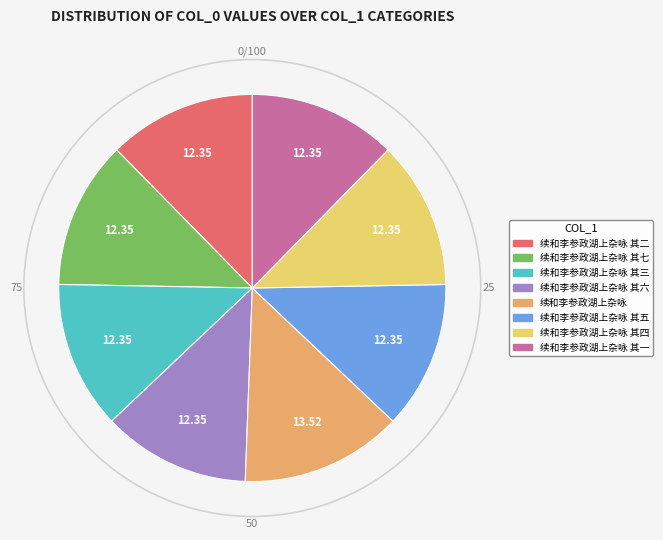

How many slices are in this pie chart?

8